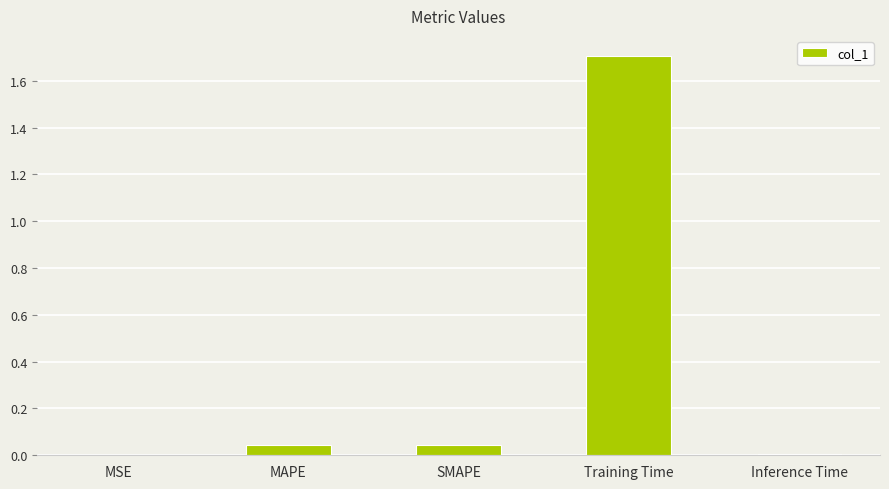

The value at MSE is 0.0. True or false?

True